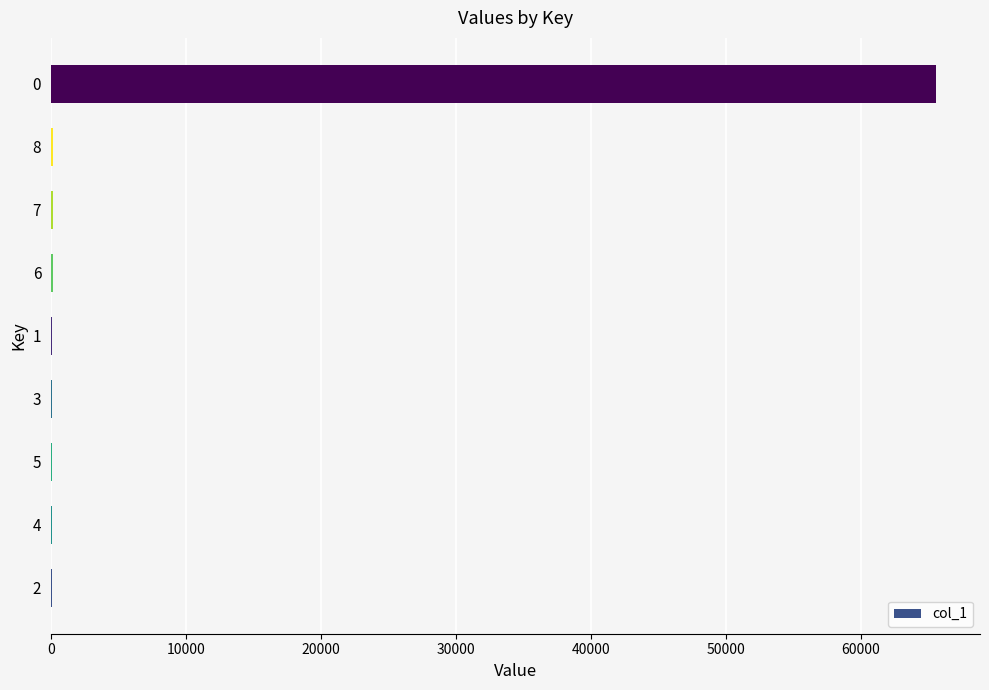

Are the bars horizontal?

Yes